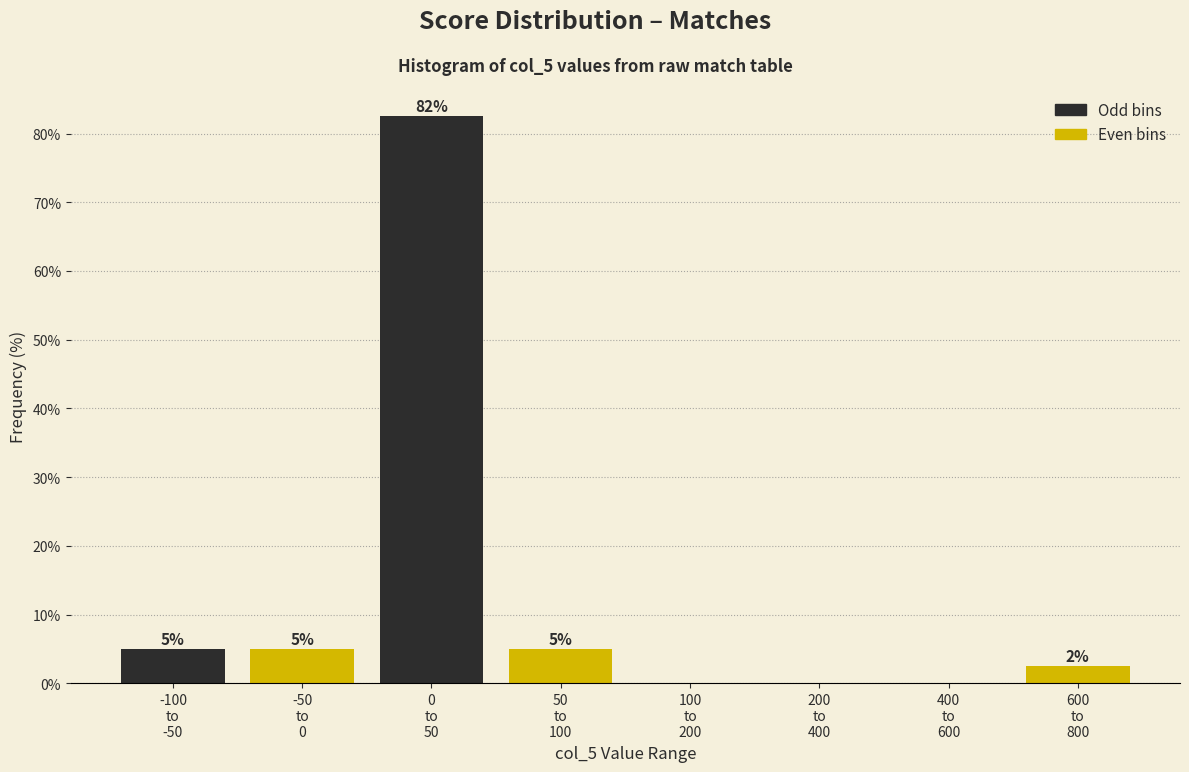

What is the maximum value shown in the chart?

82.5